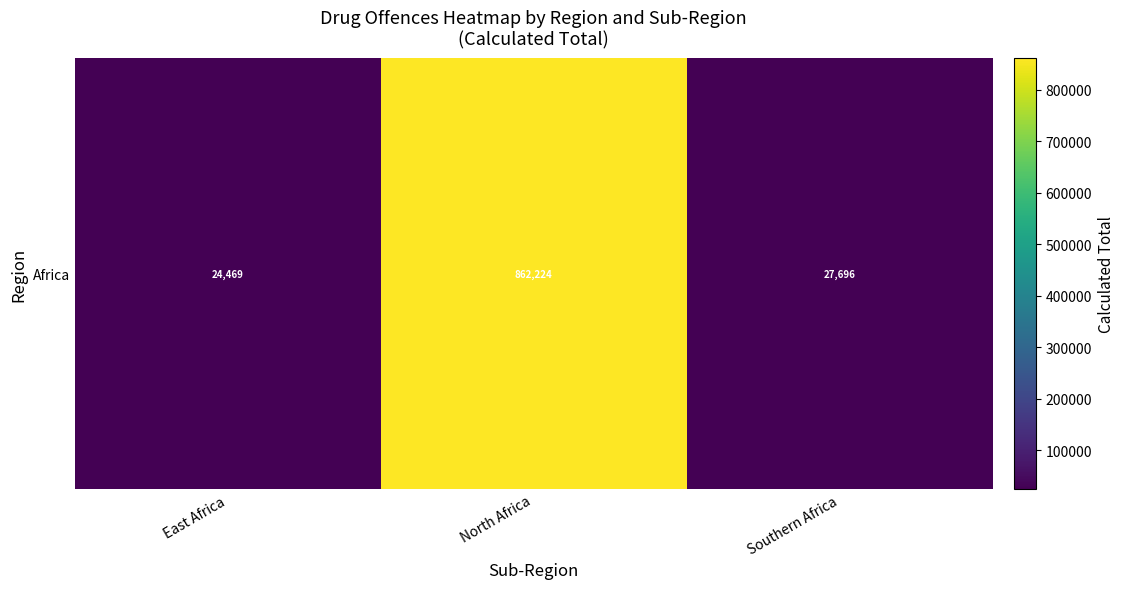

Rank the categories by value from highest to lowest.

North Africa, Southern Africa, East Africa